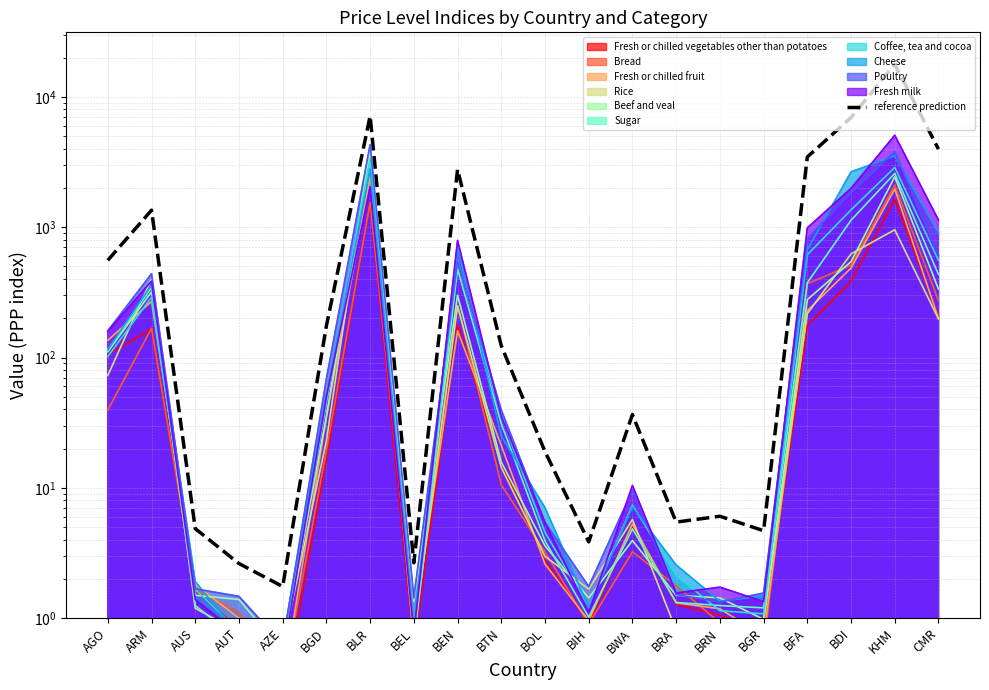

List the labels in order of value, largest first.

KHM, BLR, BDI, CMR, BFA, BEN, ARM, AGO, BGD, BTN, BWA, BOL, BRN, BRA, AUS, BGR, BIH, BEL, AUT, AZE